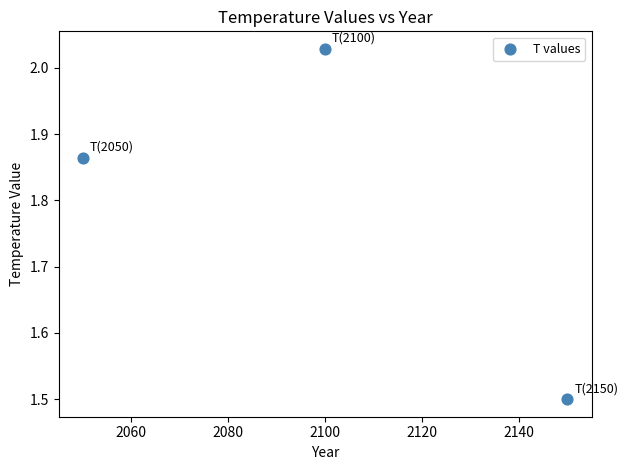

What Y value in the scatter plot is closest to 1?

1.5